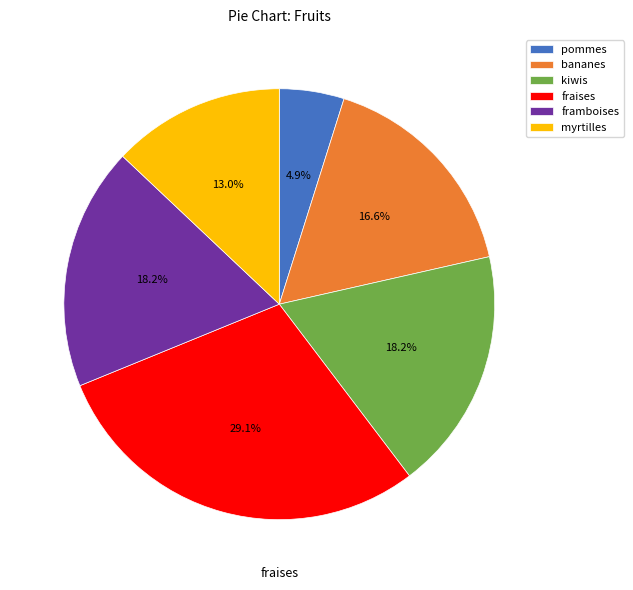

How many segments does this pie chart have?

6